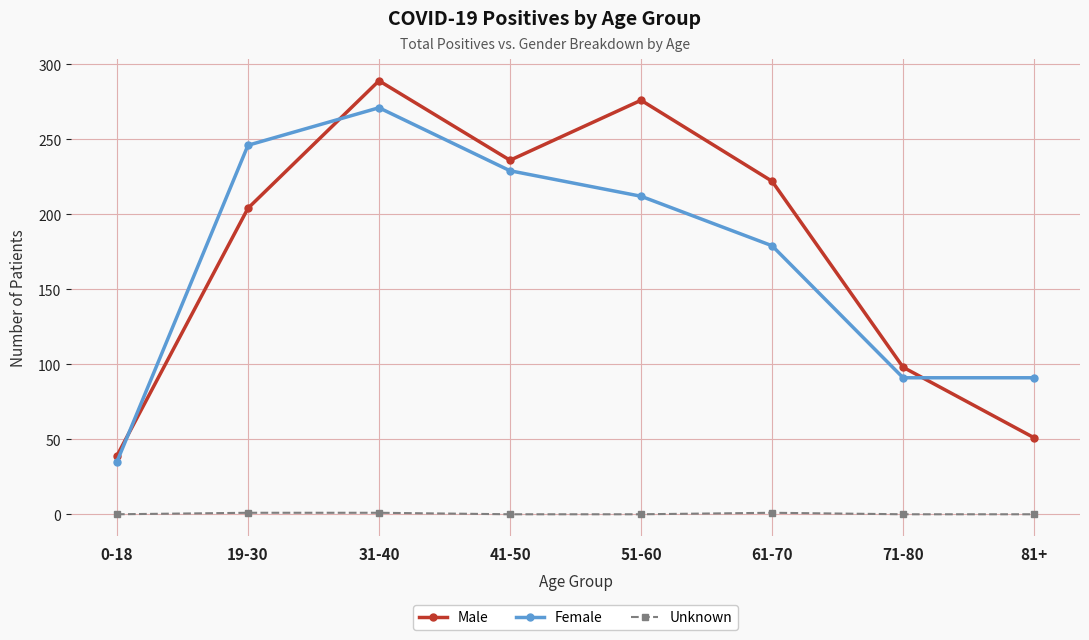

Which category has the highest value across all series?

31-40